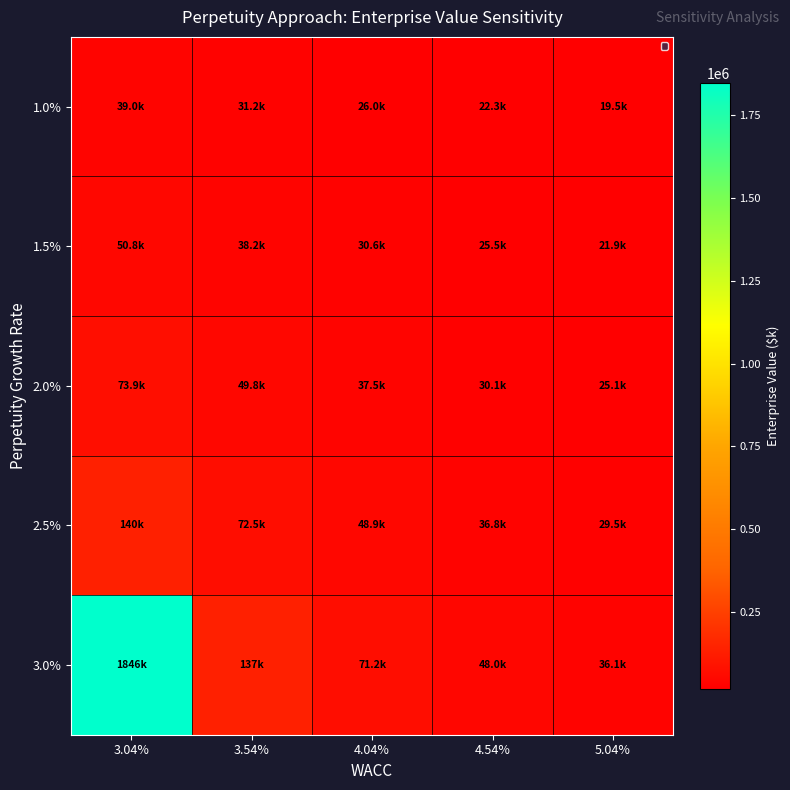

How many distinct data groups are displayed?

5